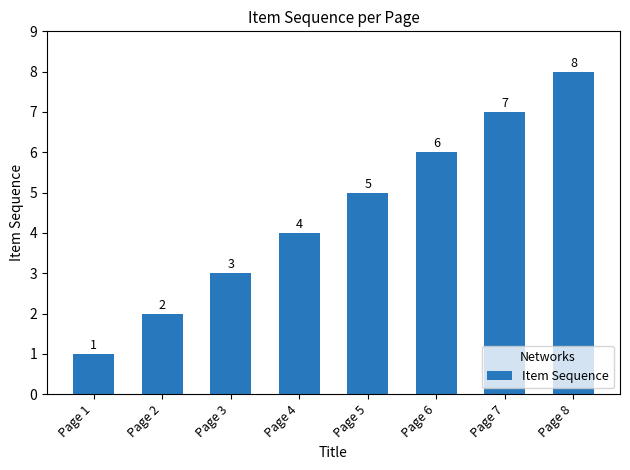

What is the difference between the maximum and minimum values?

7